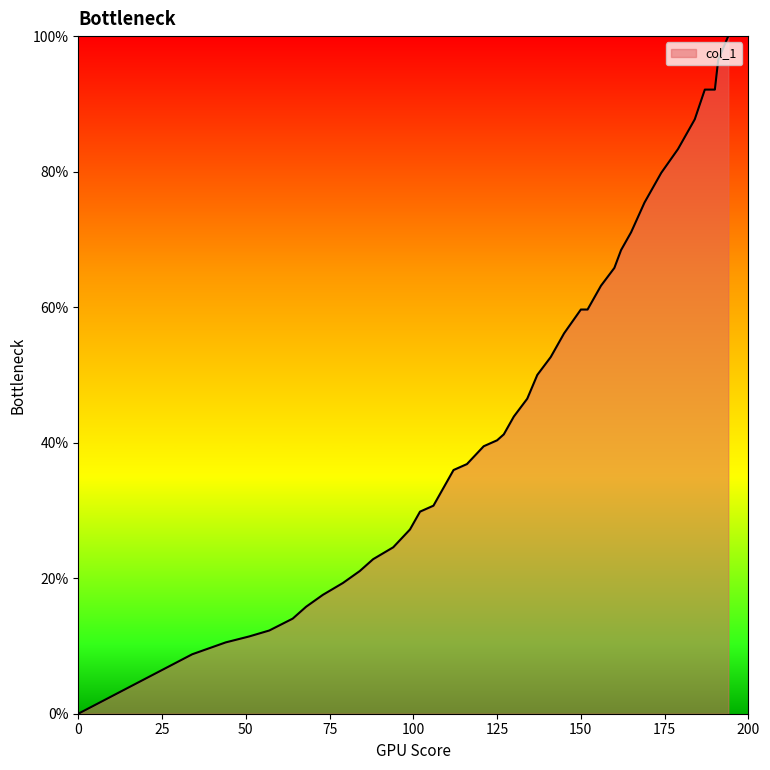

What is the maximum value shown in the chart?

100.0